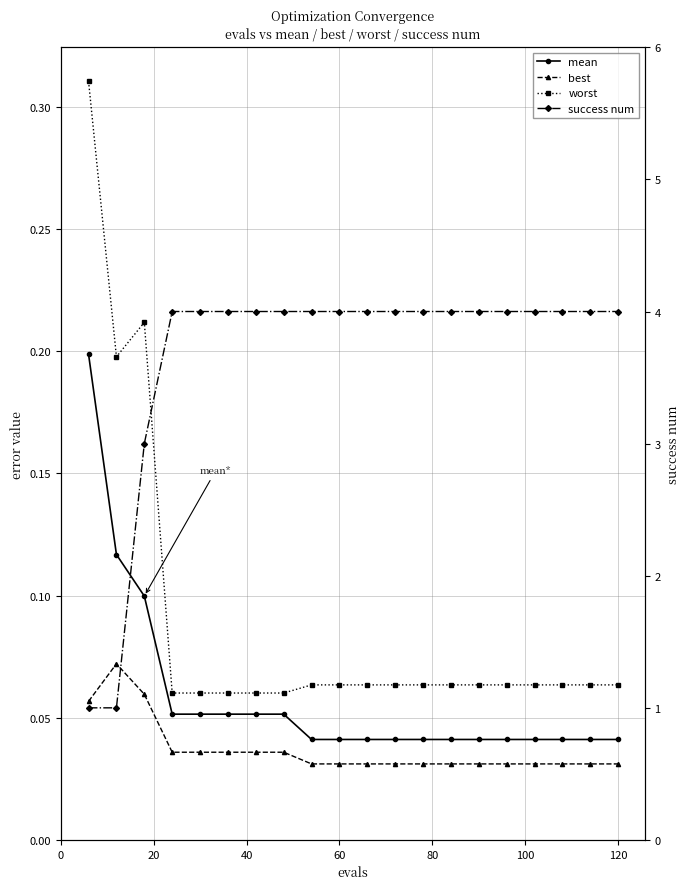

True or false: success num and worst intersect in this chart.

False